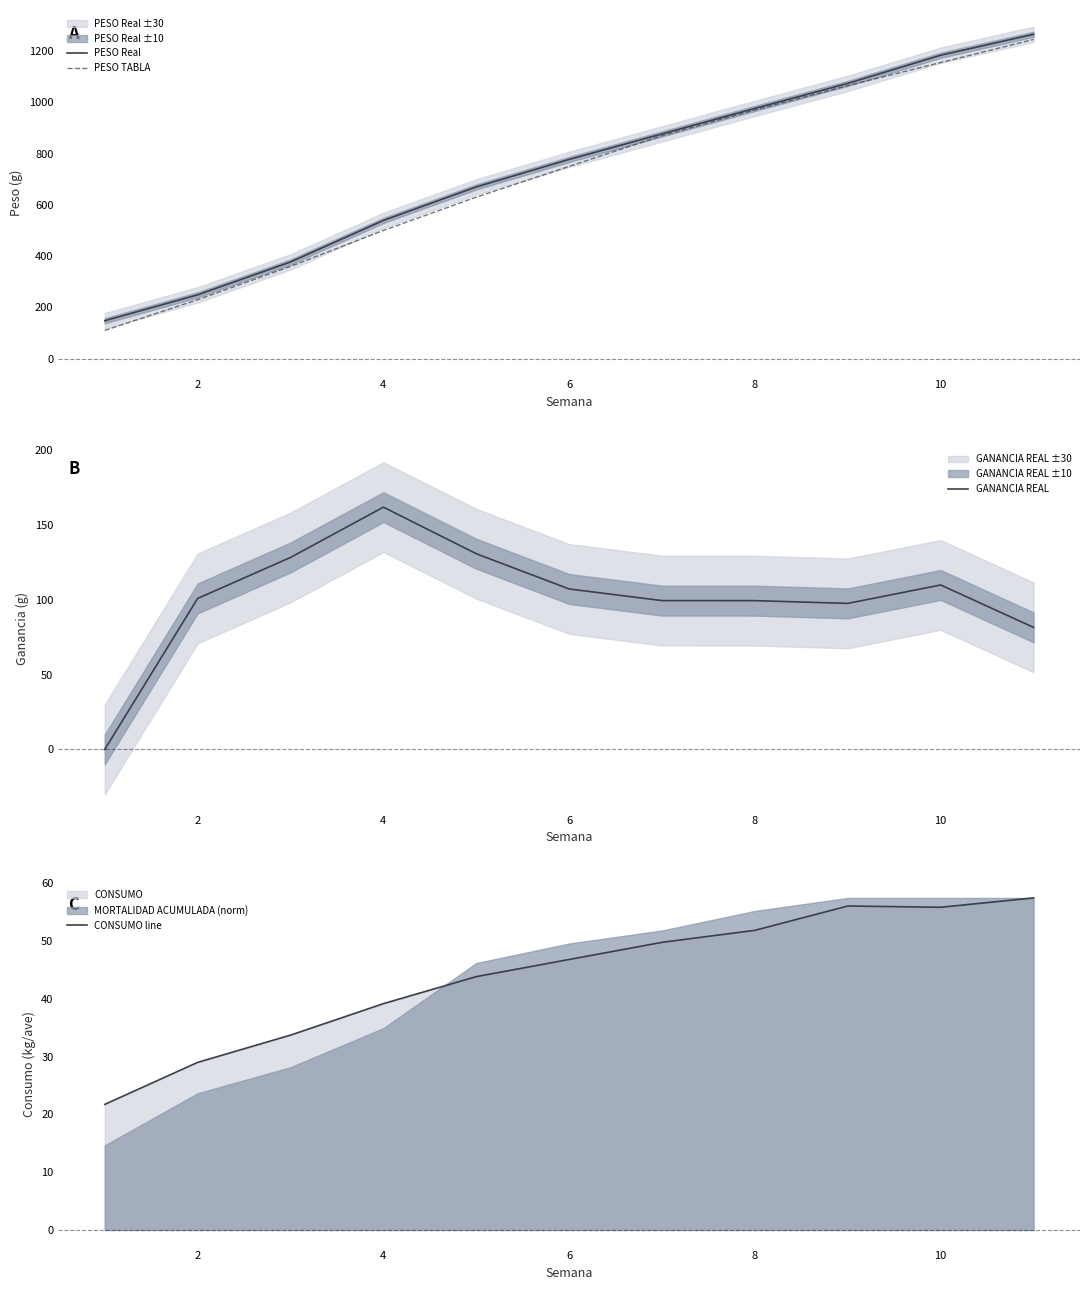

Reading left to right, list all the values displayed in this chart.

PESO Real: 148.1	249.0	377.3	539.2	670.0	777.2	876.7	976.1	1073.7	1183.6	1265.2
PESO TABLA: 110.0	230.0	360.0	500.0	630.0	750.0	870.0	970.0	1065.0	1155.0	1245.0
GANANCIA REAL: 0.0	100.9	128.3	161.9	130.8	107.2	99.5	99.4	97.6	109.9	81.6
CONSUMO line: 21.8	29.0	33.7	39.2	43.9	46.8	49.8	51.9	56.1	55.9	57.5